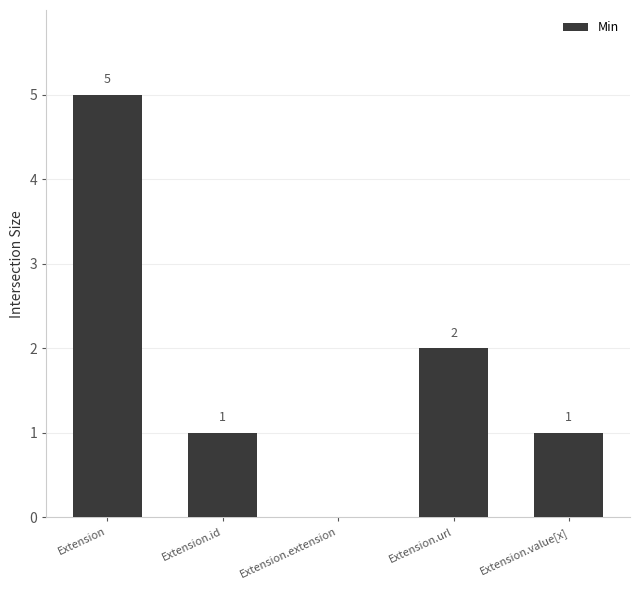

The value at Extension.url is 2. True or false?

True